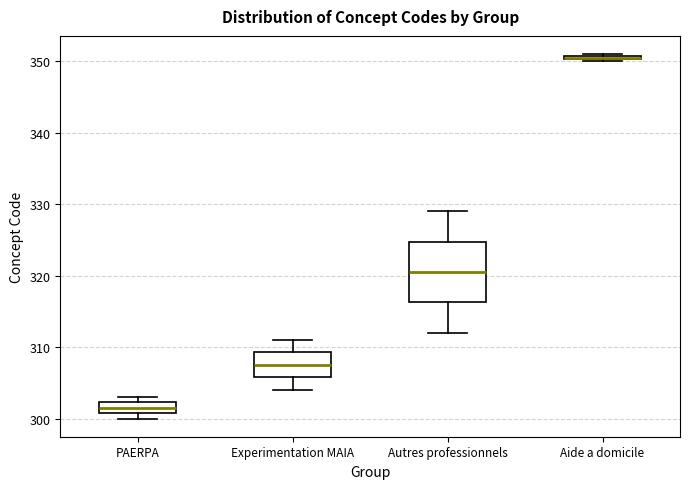

Which box has the highest median line?

Aide a domicile